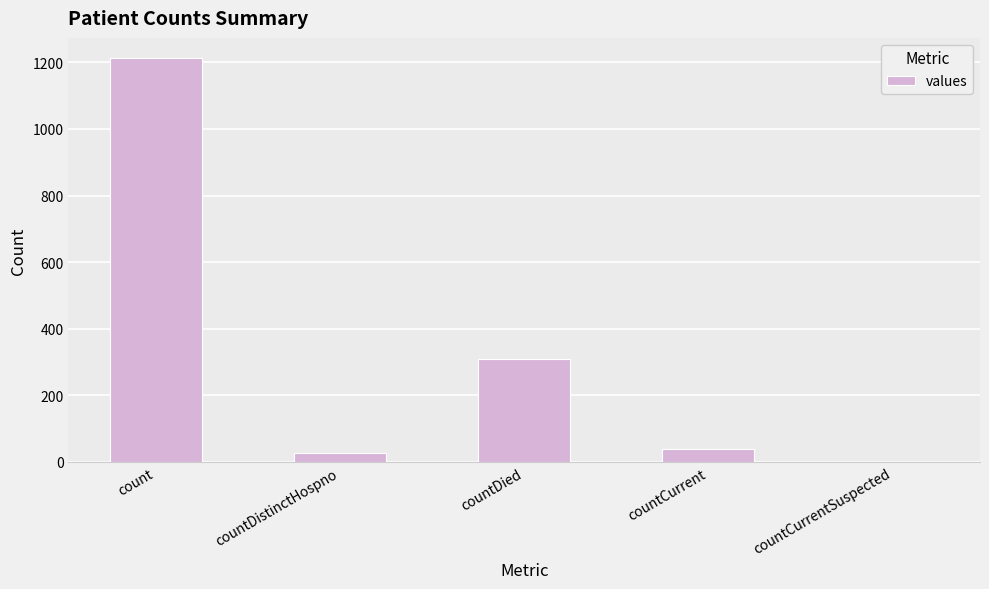

Where is the data nearest to the value 606?

countDied